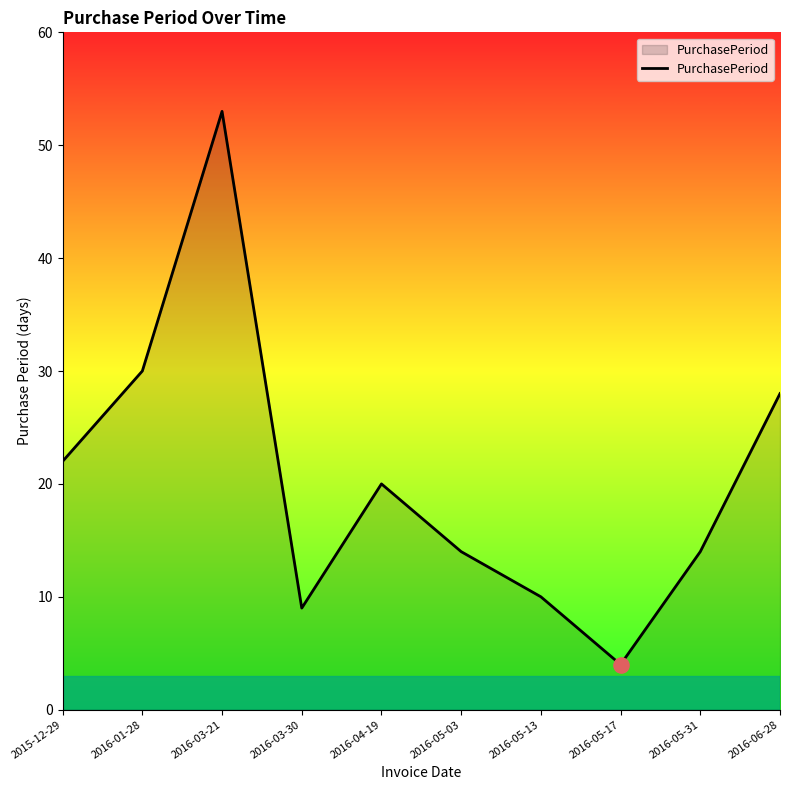

Between 2016-03-30 and 2016-03-21, which is larger?

2016-03-21